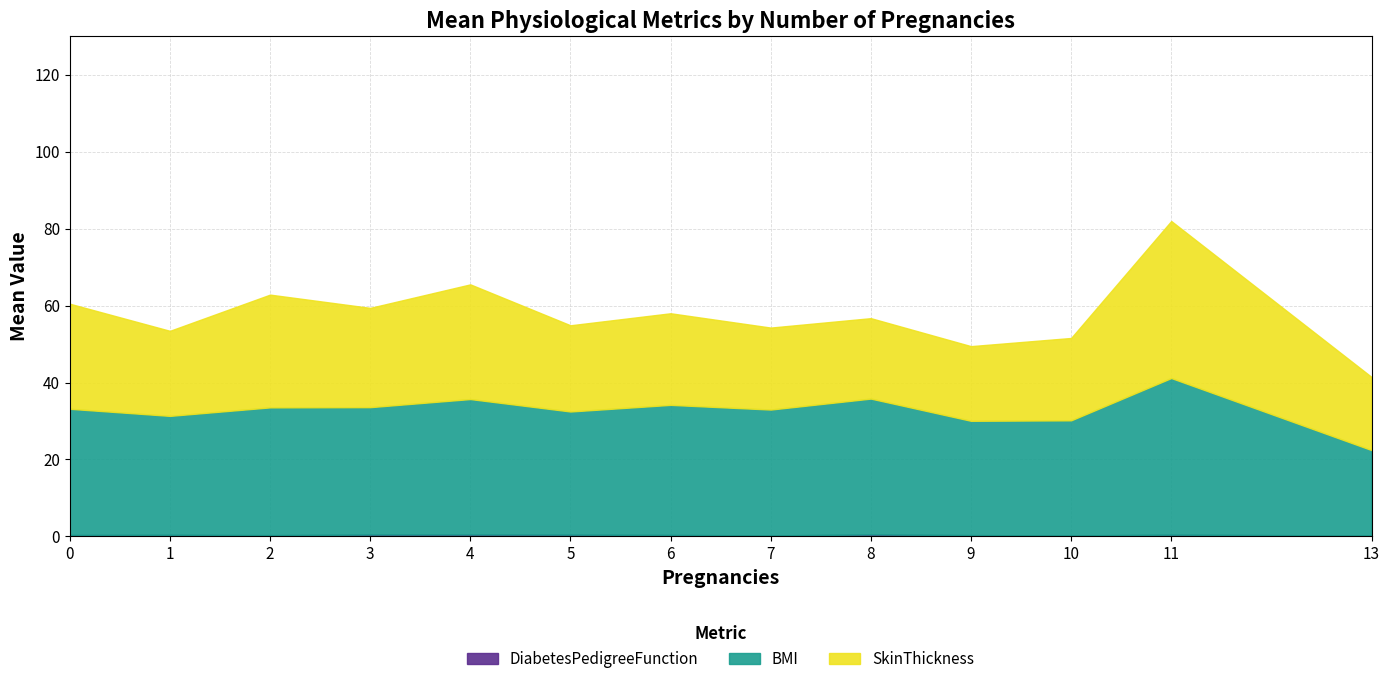

At how many categories does at least one series exceed 34?

4